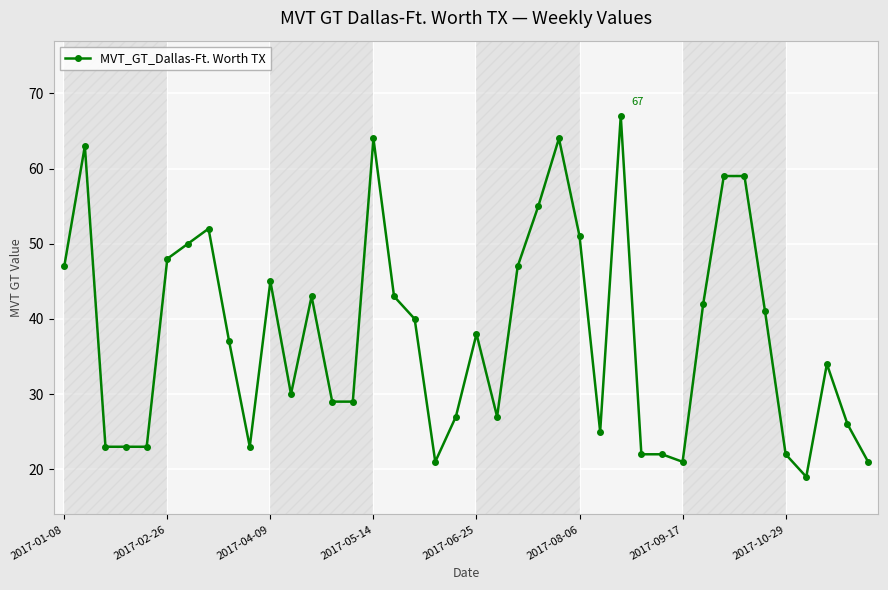

What is the smallest value displayed?

19